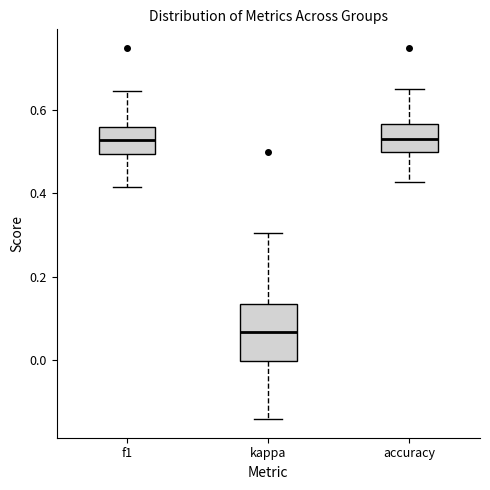

Reading left to right, transcribe this box plot: for each box, give where its median line is, the range the box spans, and where its two whiskers end, as read against the y-axis. The values are not printed on the chart, so give them approximately, as read against the axis.

f1: median 0.52, box 0.50 to 0.56, whiskers 0.42 to 0.64
kappa: median 0.06, box 0.00 to 0.14, whiskers -0.14 to 0.30
accuracy: median 0.54, box 0.50 to 0.56, whiskers 0.42 to 0.66